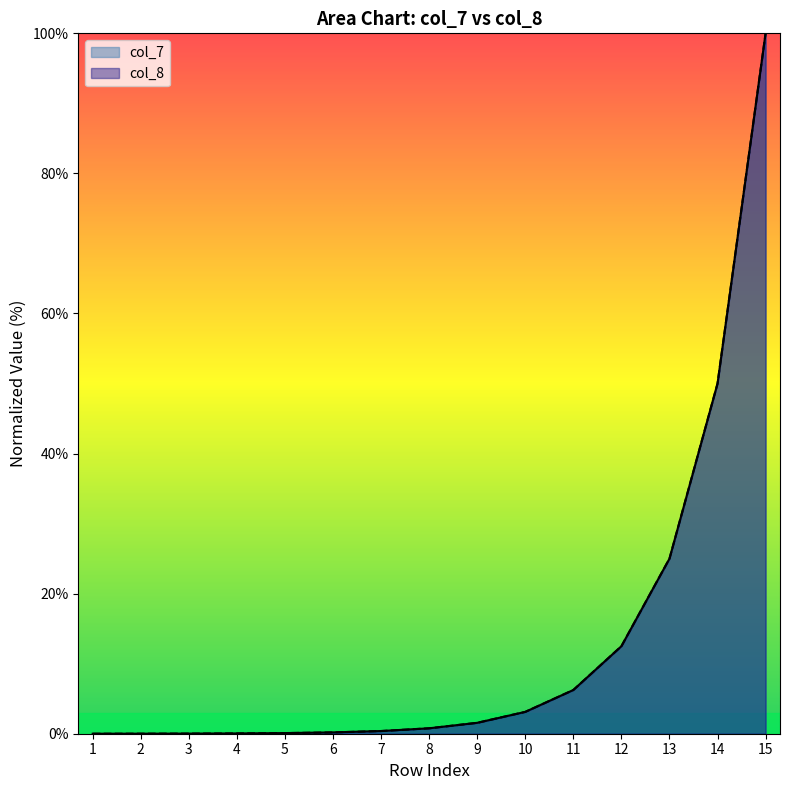

What is the average value of the col_8 series?

13.3